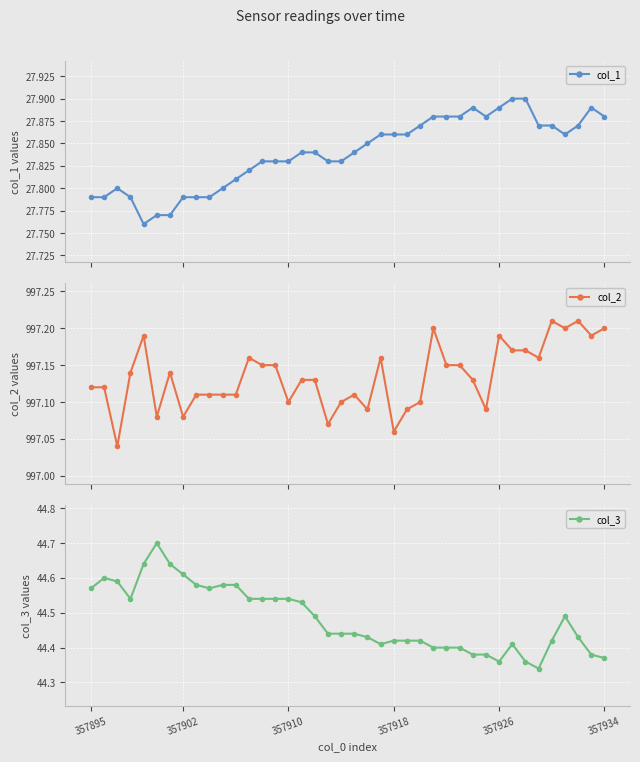

What is the highest value of the col_3 series?

44.7